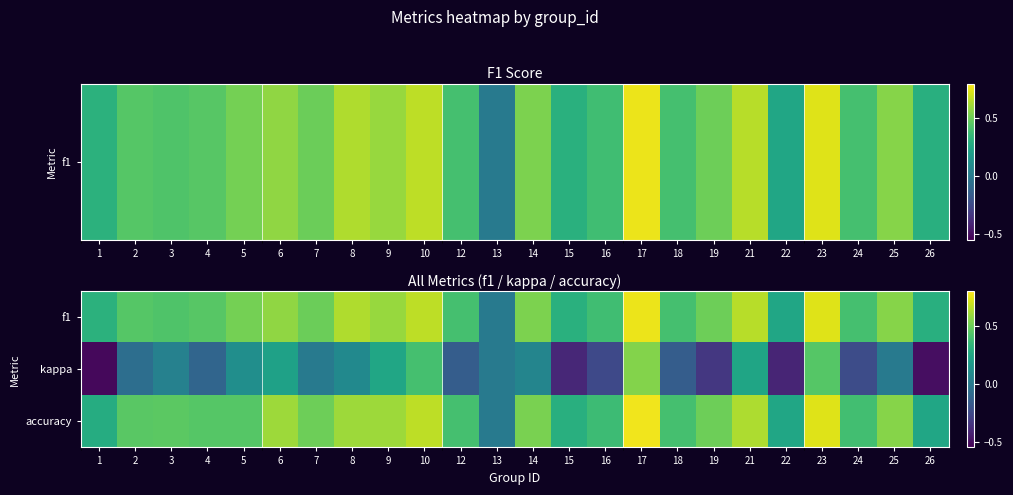

What is the maximum value shown in the chart?

0.8